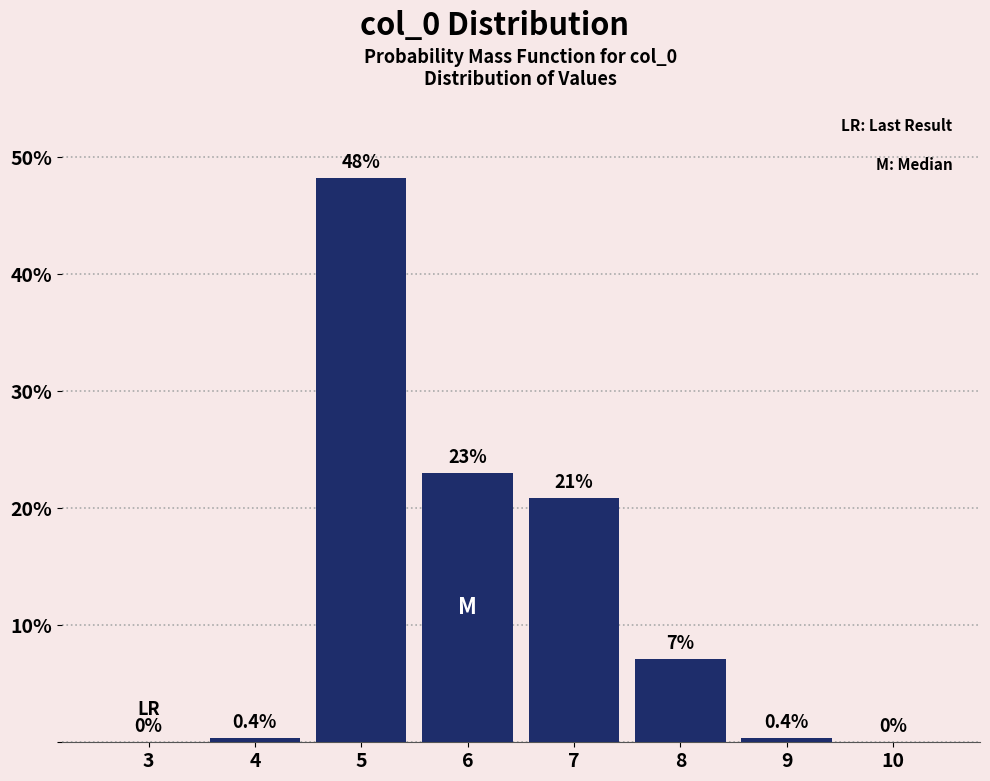

Reading left to right, extract all data points from this chart.

3=0.0	4=0.4	5=48.2	6=23.0	7=20.9	8=7.1	9=0.4	10=0.0